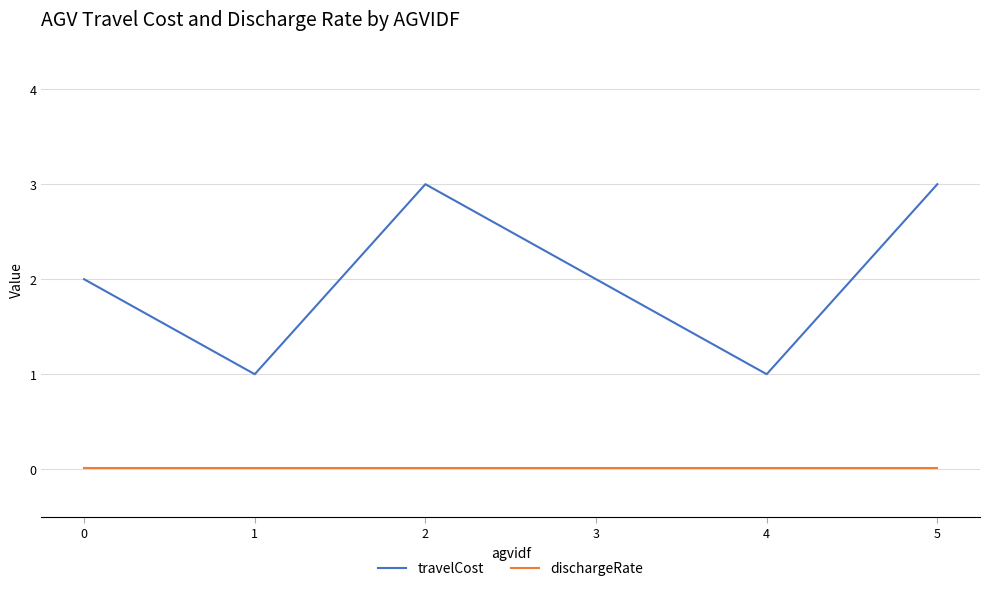

Is the value of dischargeRate at 2 greater than the value of travelCost at 0?

No